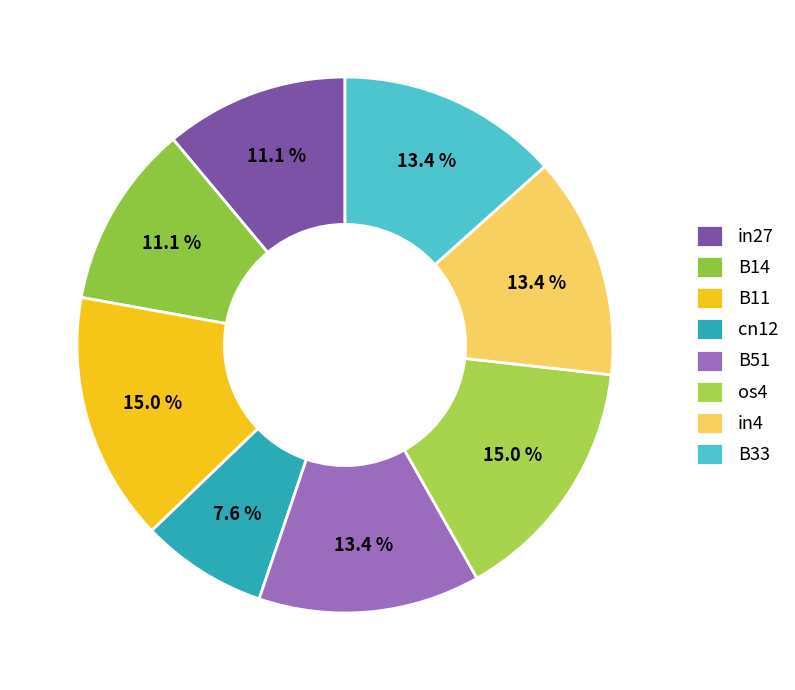

Is there any slice that represents more than half of the pie?

No